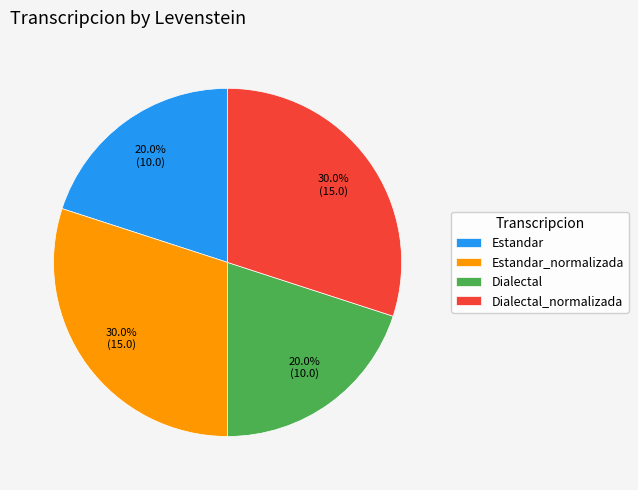

Is there any slice that represents more than half of the pie?

No